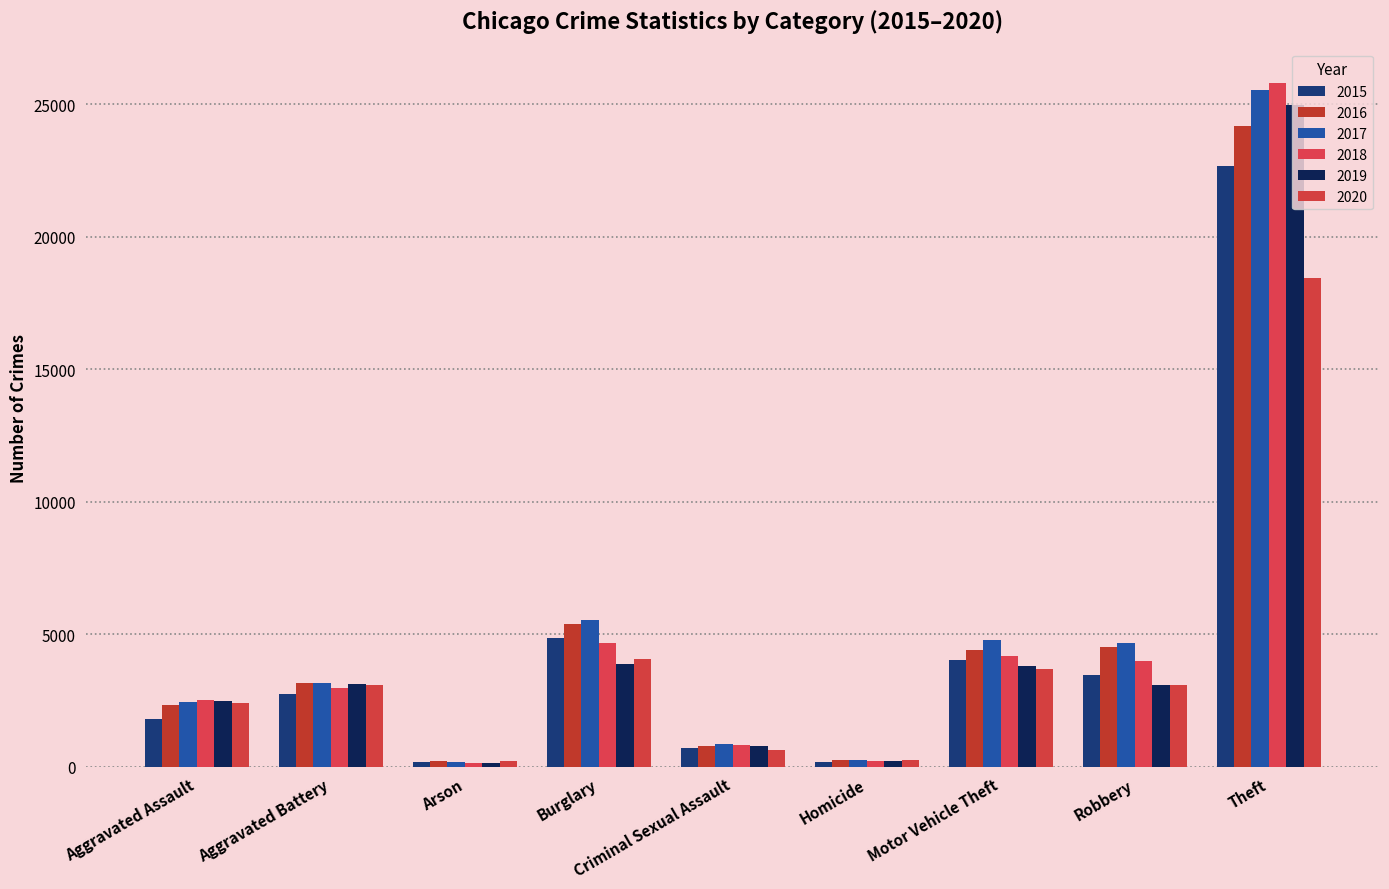

What is the value of the 2016 bar at the 3rd from the left?

222